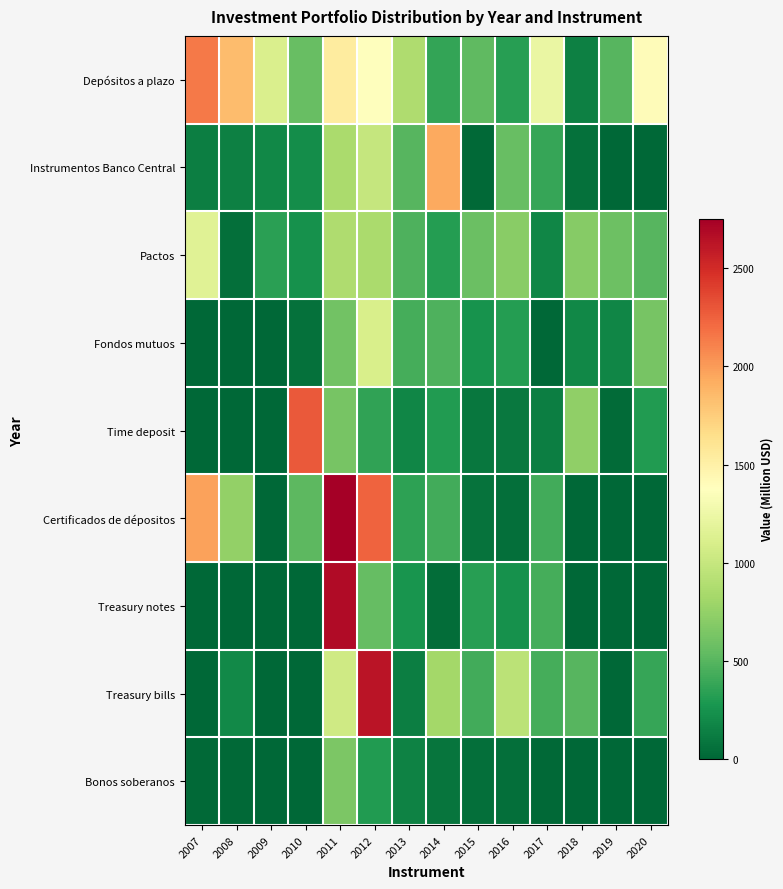

At which category does the chart reach its peak across all series?

2011